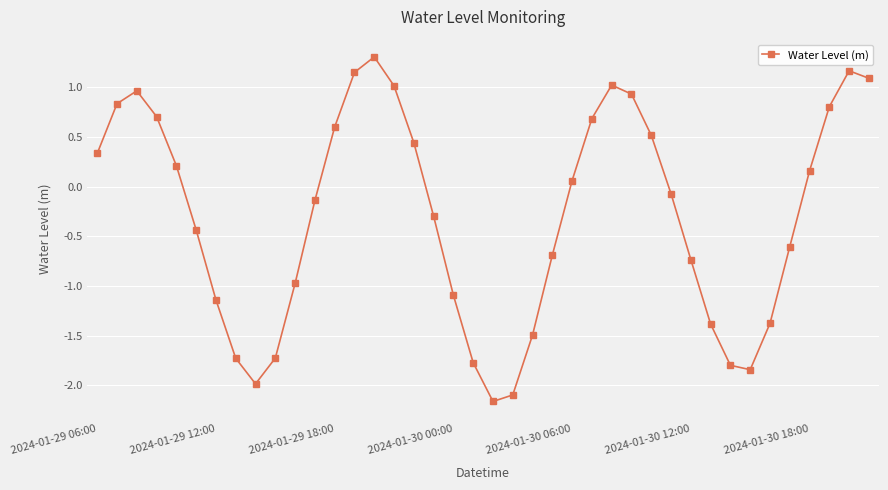

What is the average value?

-0.3